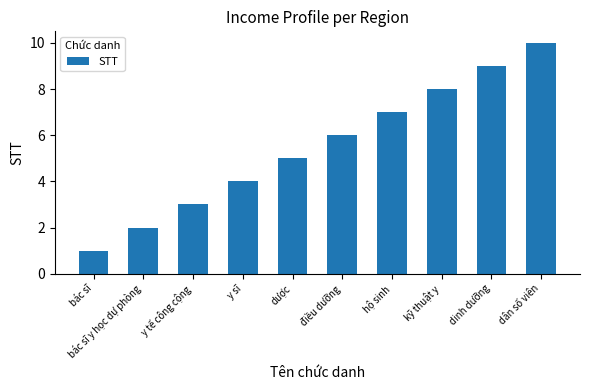

List the labels in order of value, smallest first.

bác sĩ, bác sĩ y học dự phòng, y tế công cộng, y sĩ, dược, điều dưỡng, hộ sinh, kỹ thuật y, dinh dưỡng, dân số viên